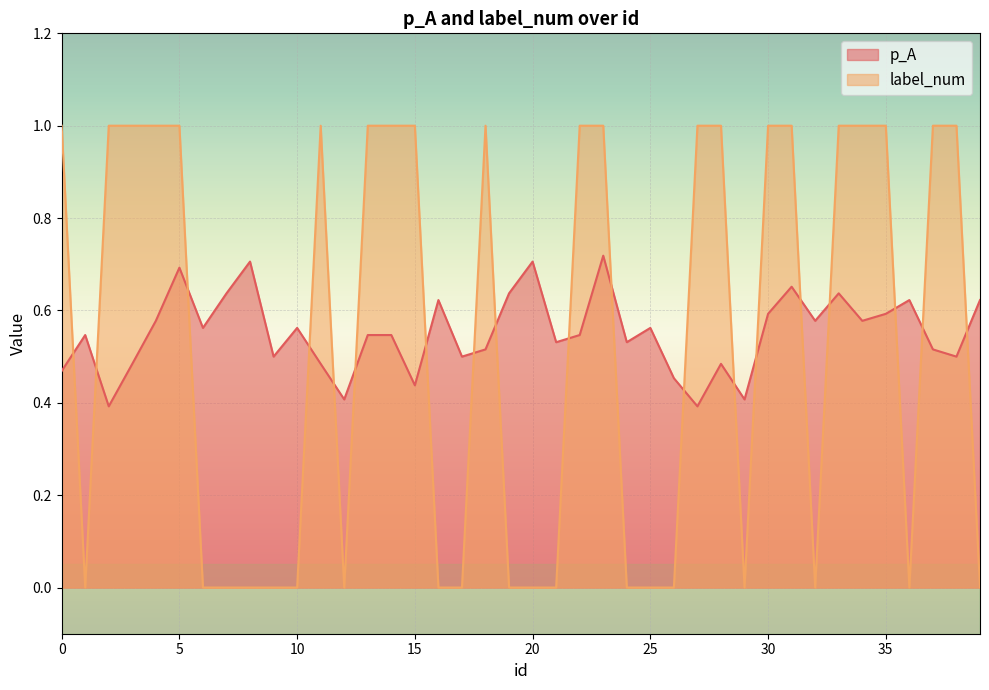

How many label_num values are between 0 and 1?

40